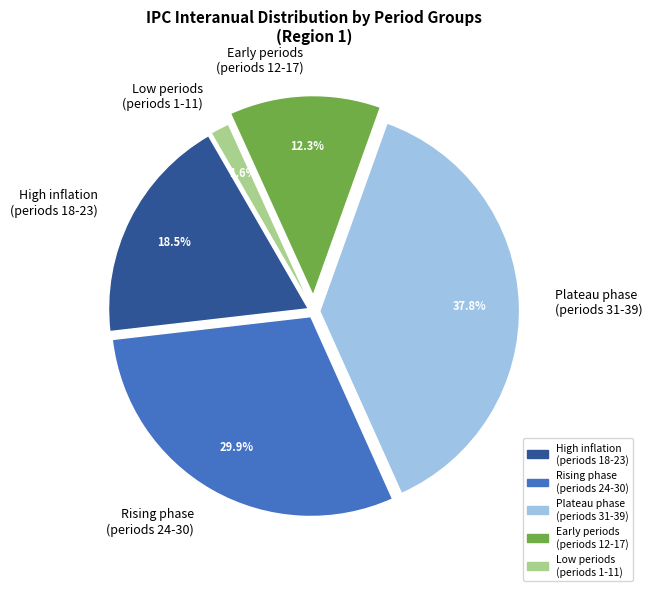

To the nearest percent, what is the average slice percentage?

20%